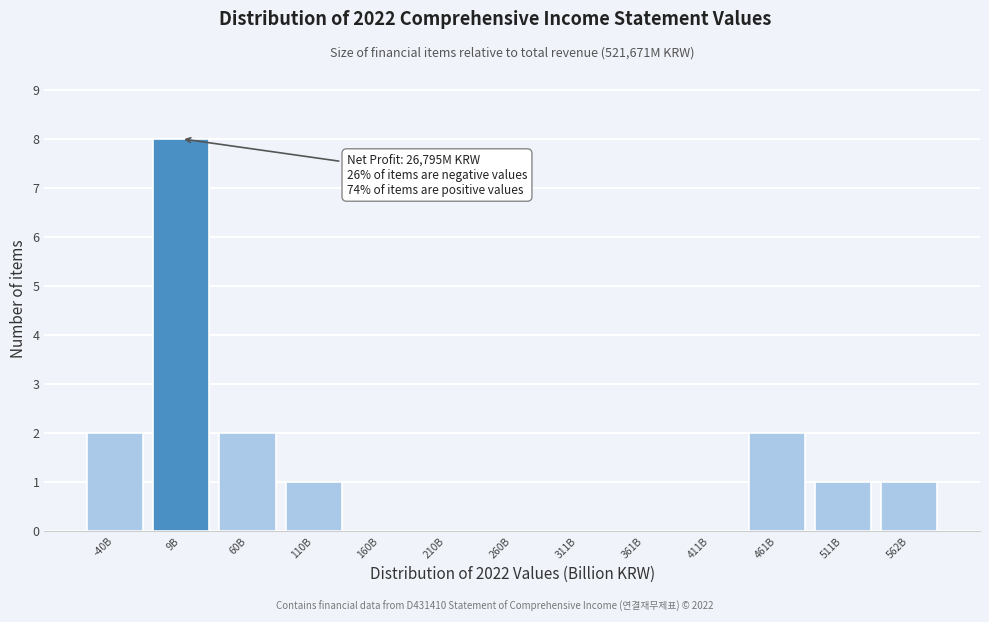

Reading left to right, extract all data points from this chart.

-40B=2	9B=8	60B=2	110B=1	160B=0	210B=0	260B=0	311B=0	361B=0	411B=0	461B=2	511B=1	562B=1